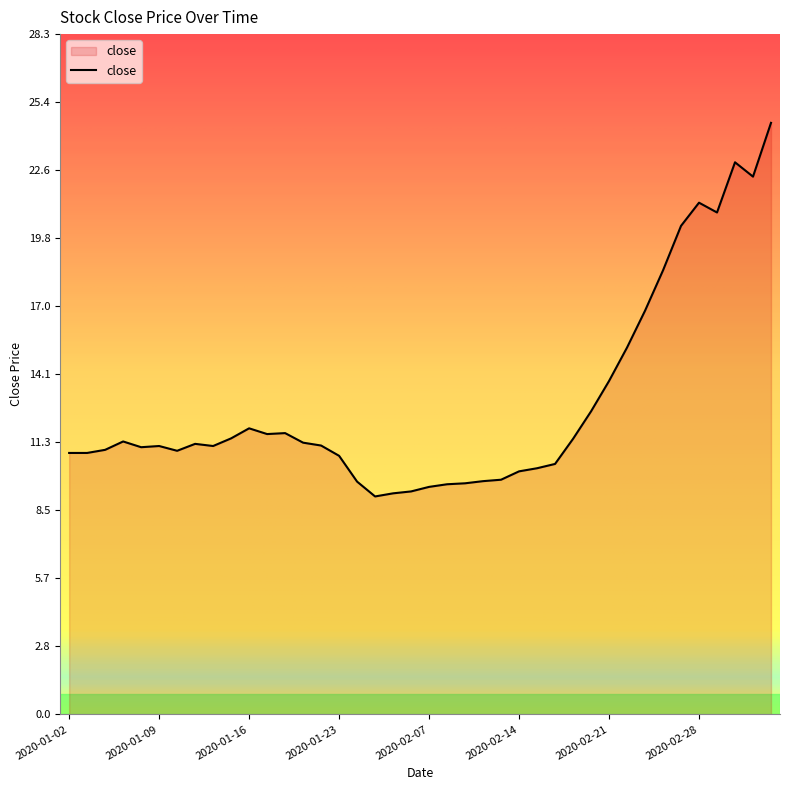

What is the difference between the maximum and minimum values?

15.5